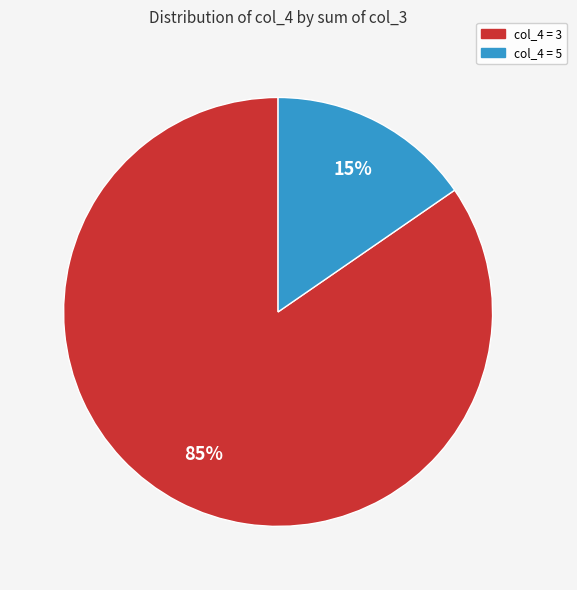

To the nearest percent, what is the average slice percentage?

50%